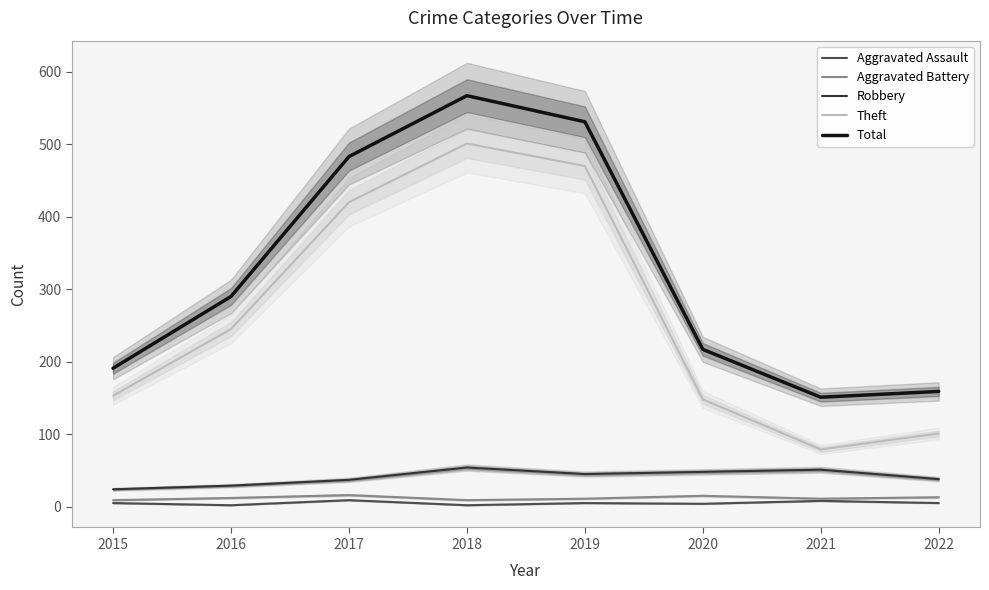

True or false: Aggravated Assault and Theft cross at least once.

False